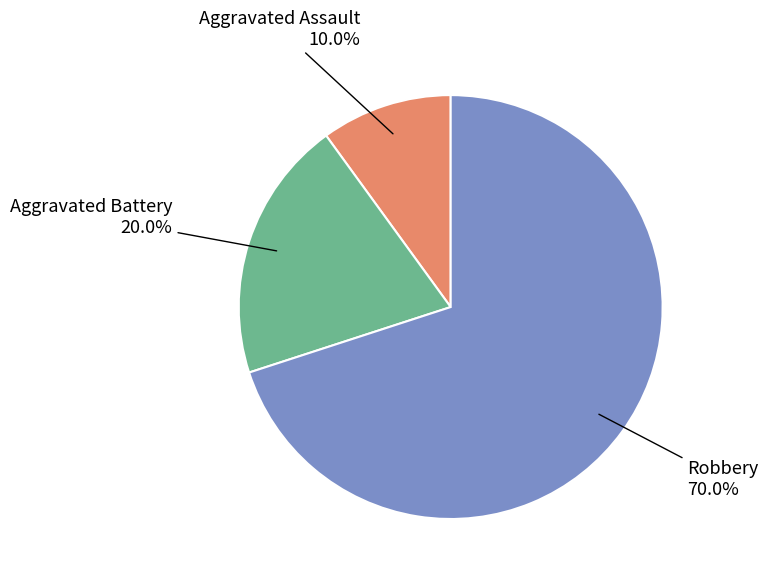

Is there any slice that represents more than half of the pie?

Yes